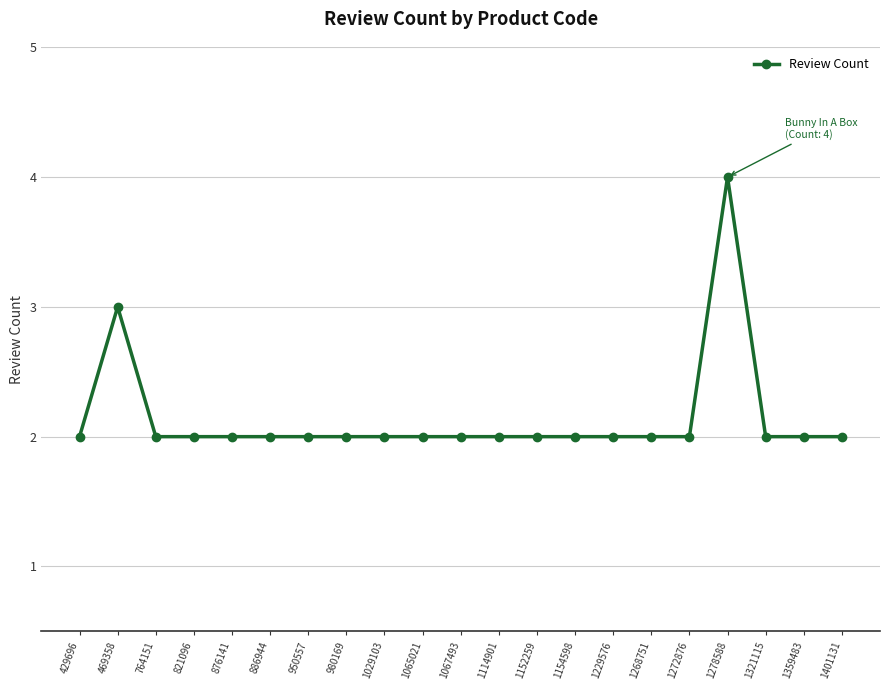

What is the average value?

2